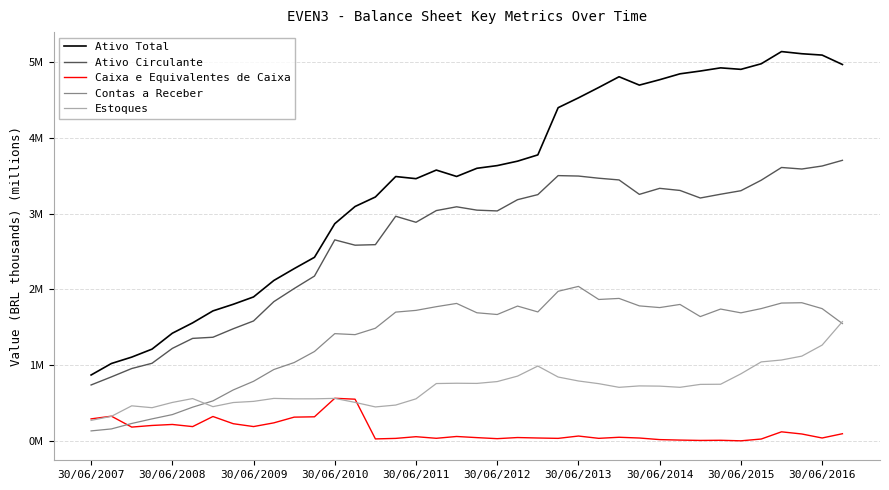

Does the chart have visible grid lines?

Yes